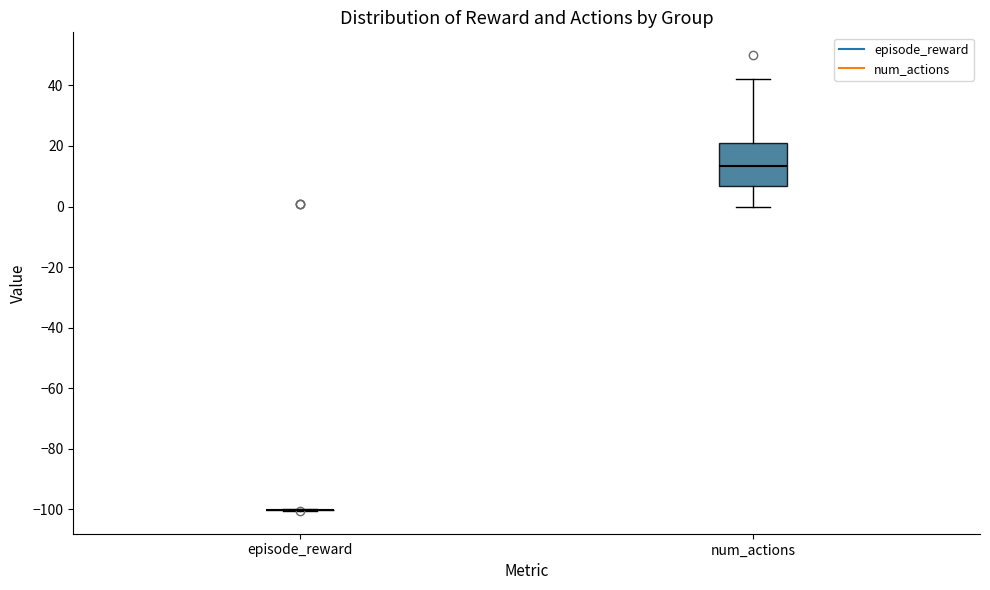

Reading left to right, read every box against the y-axis: the position of its median line, the range the box covers, and the ends of its whiskers. The values are not printed on the chart, so give them approximately, as read against the axis.

episode_reward: box collapsed to a line at -100, whiskers -100 to -100
num_actions: median 14, box 6 to 22, whiskers 0 to 42